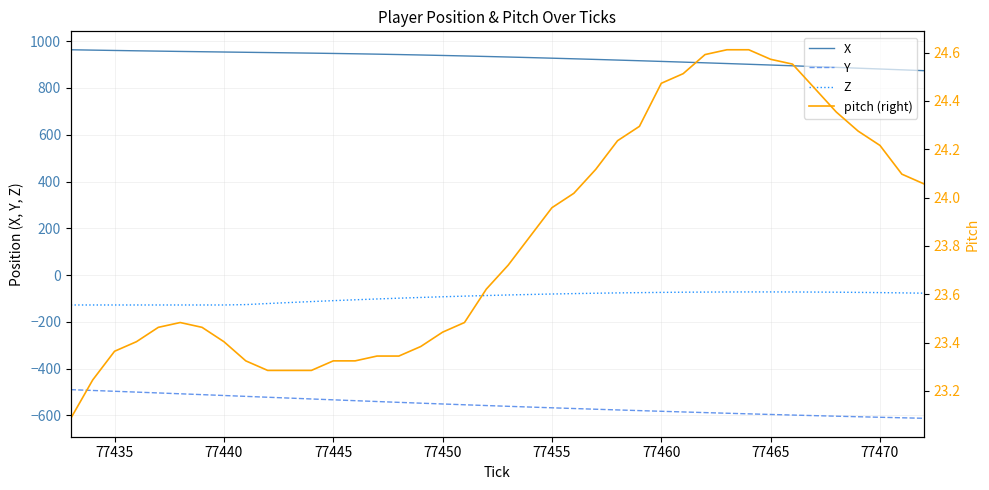

True or false: X and Z intersect in this chart.

False